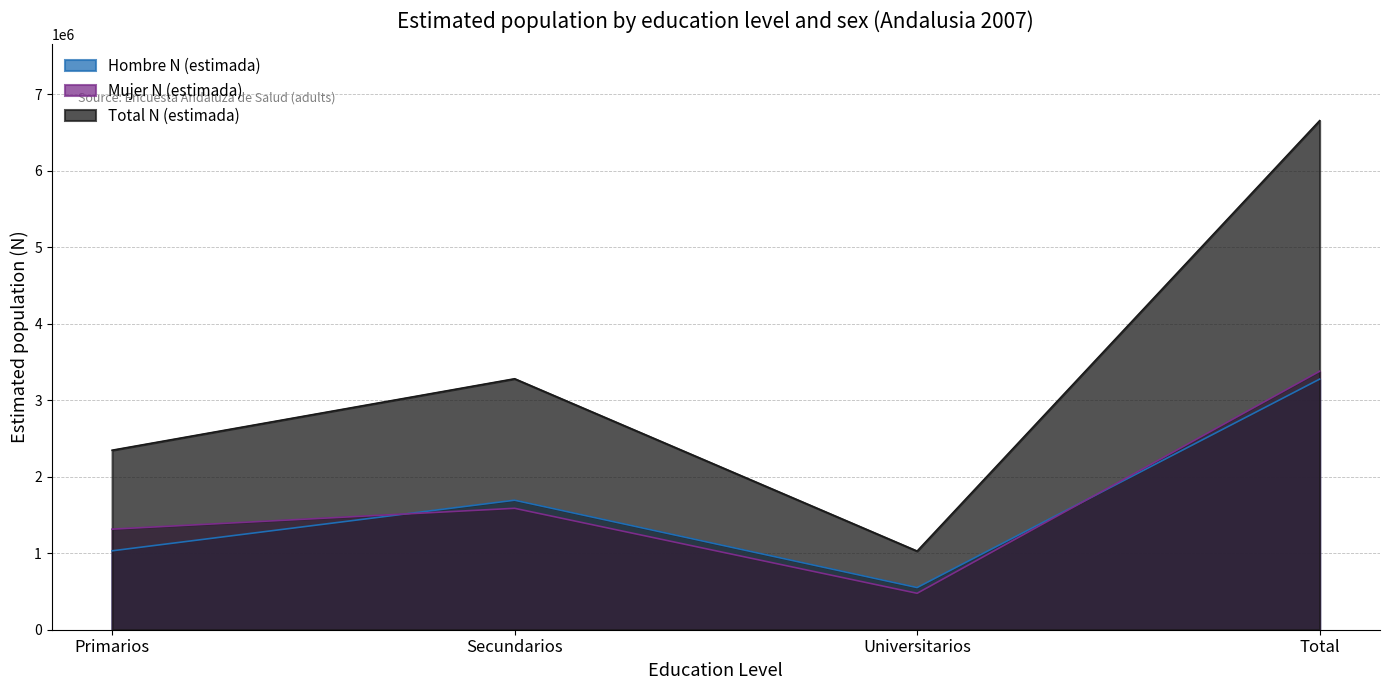

What is the difference between the second highest and second lowest values in the Mujer N (estimada) series?

272560